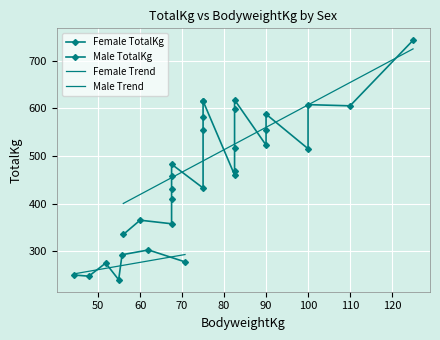

Between 80 and 90, which is larger?

90